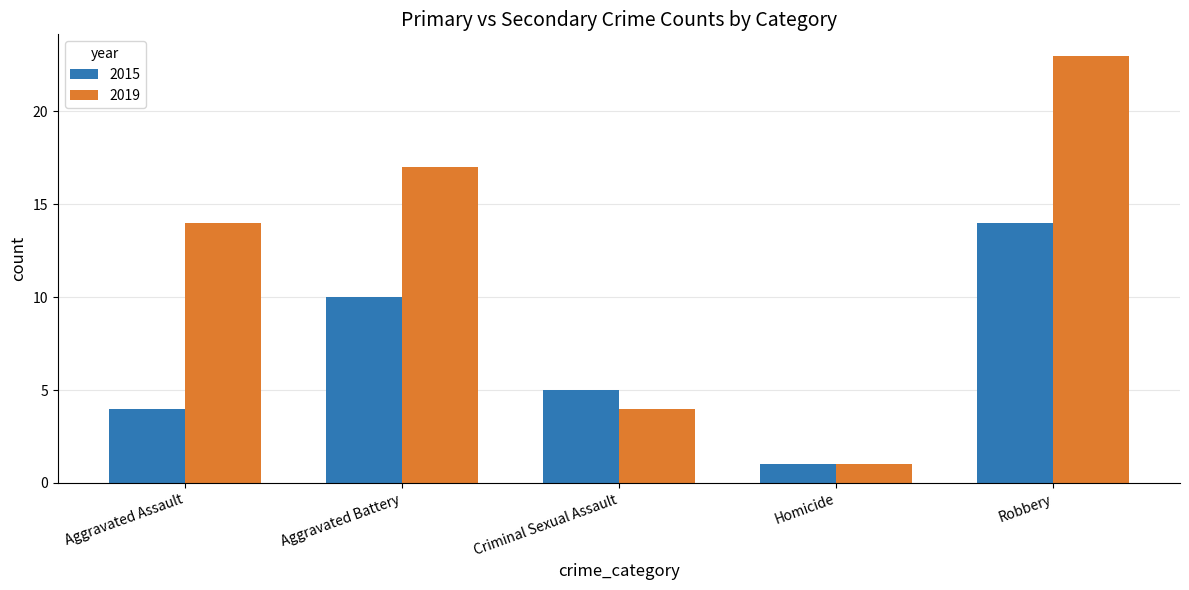

What is the sum of the 2019 values at Aggravated Assault and Homicide?

15